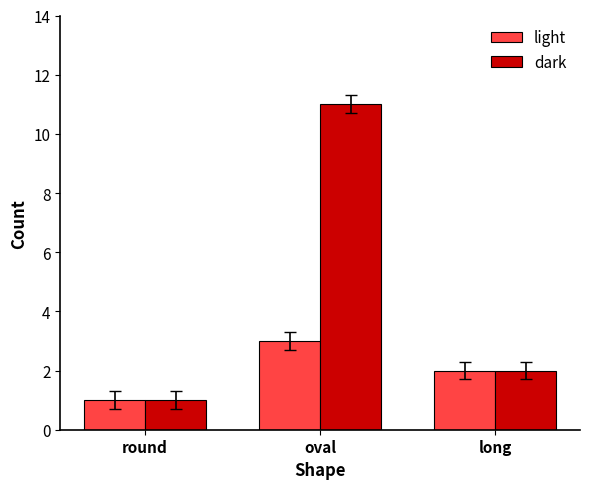

Reading left to right, what are all the values shown in this chart?

light: round=1	oval=3	long=2
dark: round=1	oval=11	long=2